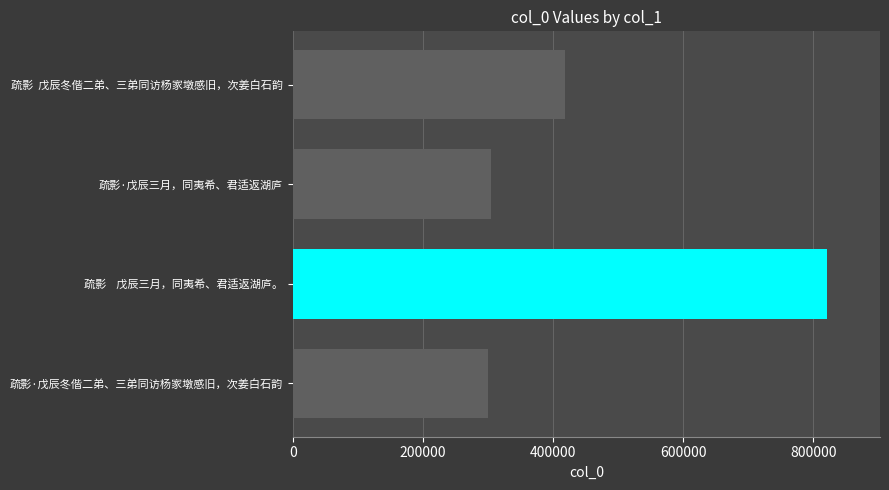

Which has a higher value, 疏影·戊辰三月，同夷希、君适返湖庐 or 疏影    戊辰三月，同夷希、君适返湖庐。?

疏影    戊辰三月，同夷希、君适返湖庐。